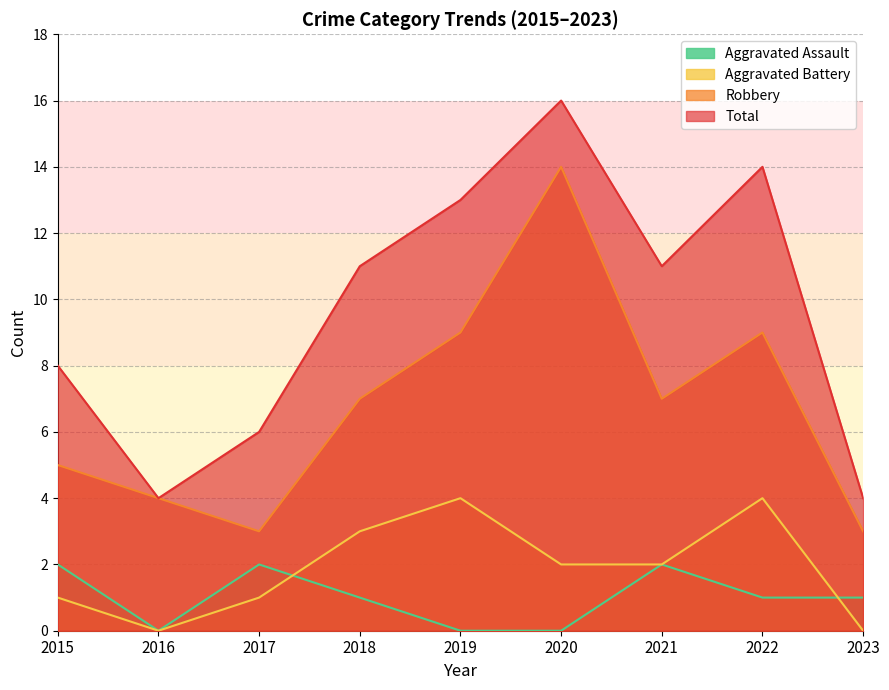

What is the sum of the Aggravated Assault values at 2022 and 2020?

1